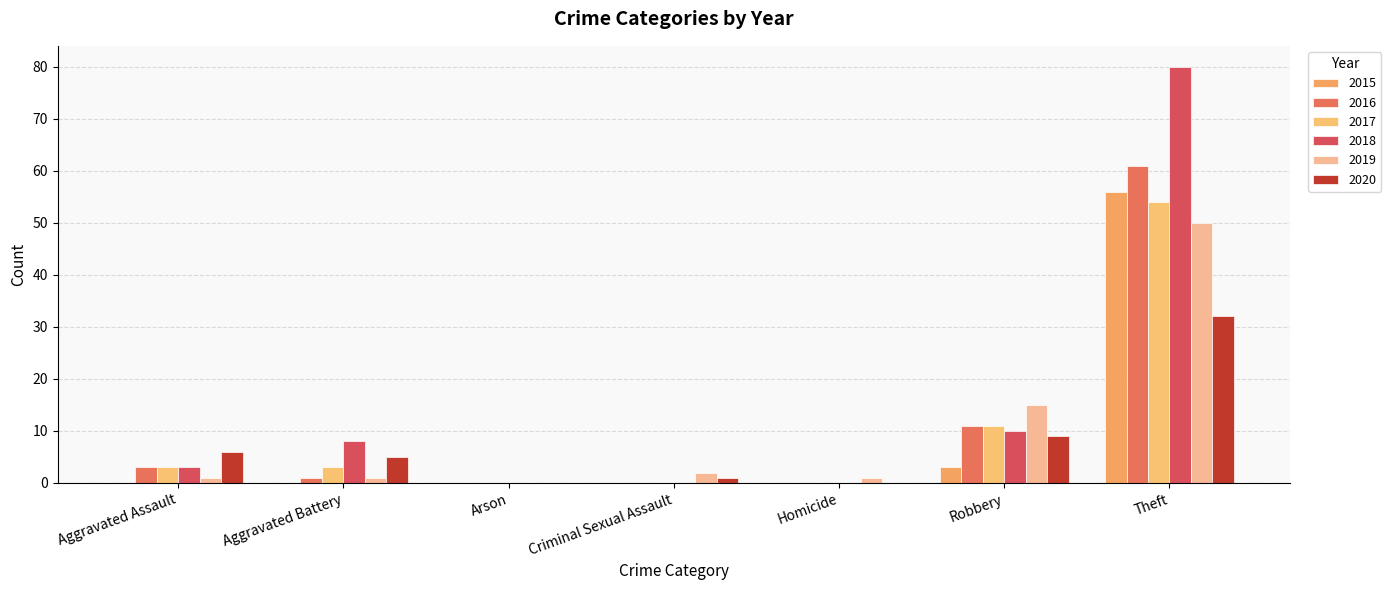

What is the difference between the 2018 values at Arson and Robbery?

10